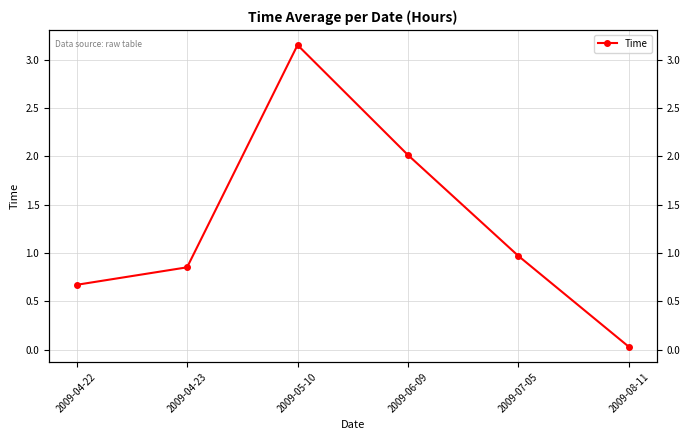

The value at 2009-06-09 is 2.8. True or false?

False